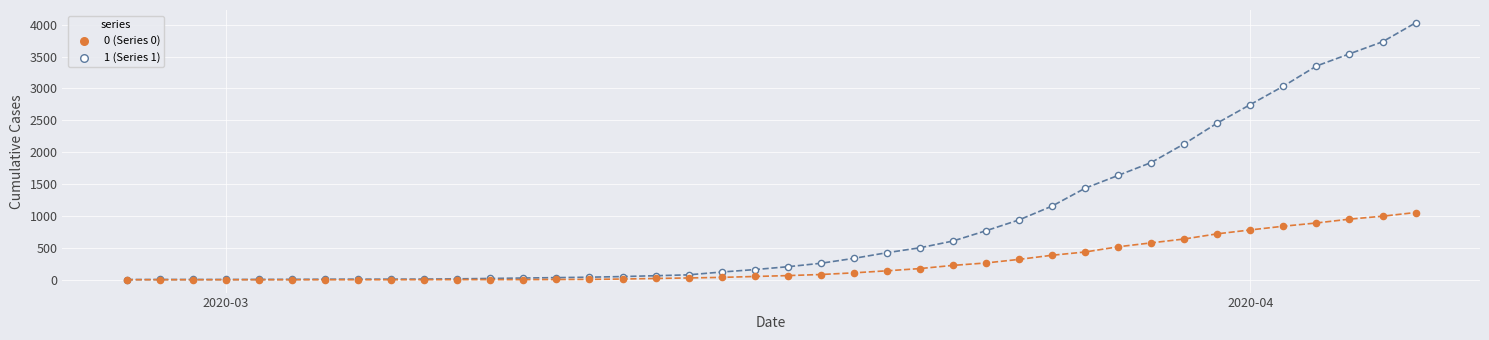

What is the greatest value displayed?

4028